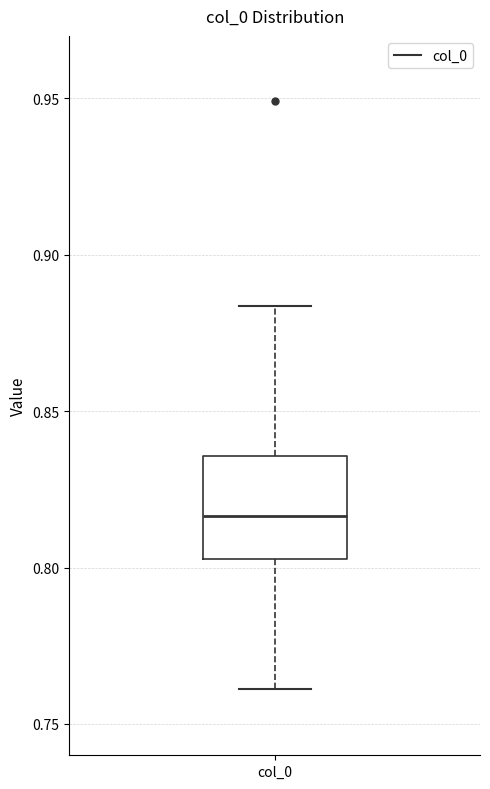

Where is the lower edge of the box for col_0 on the y-axis? The values are not printed on the chart, so give them approximately, as read against the axis.

0.805